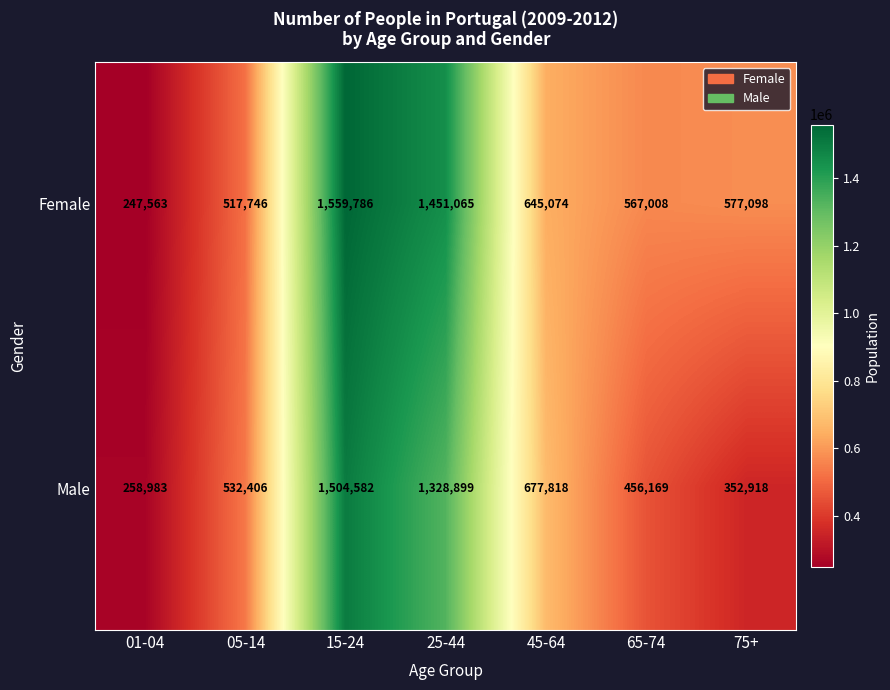

At 65-74, list the series in order from largest to smallest.

Female, Male